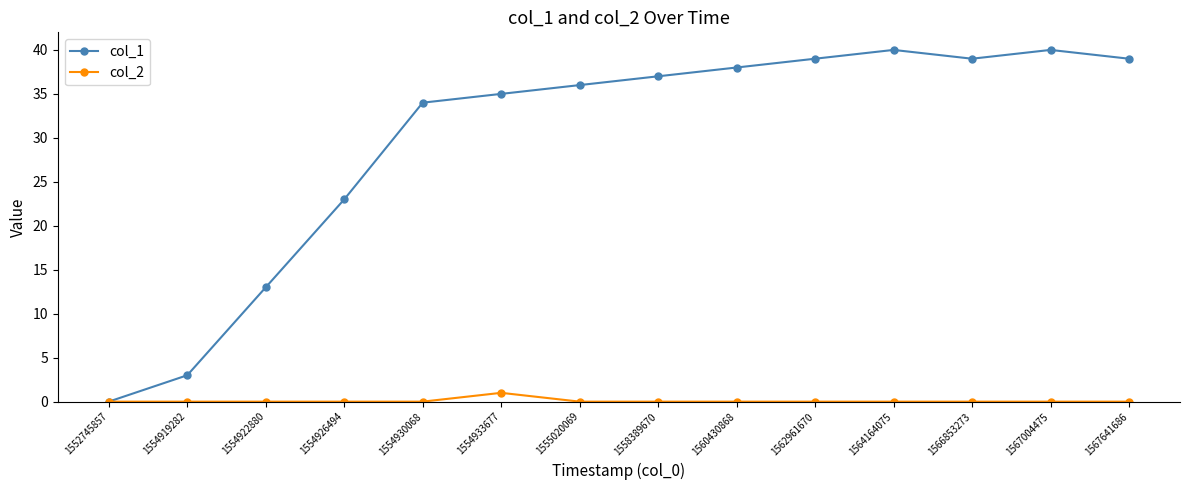

What is the difference between the highest and lowest values at 1566853273?

39